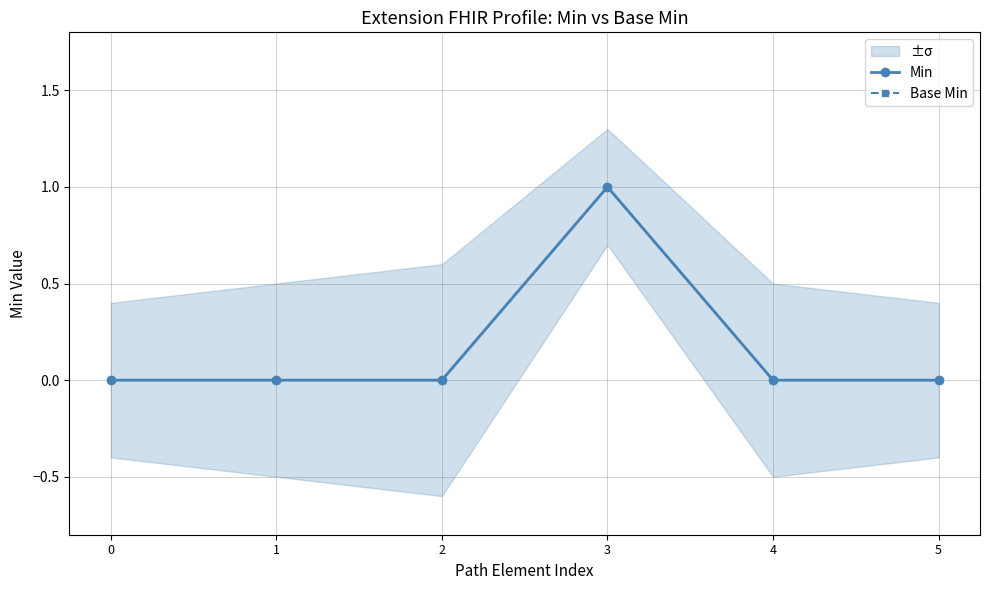

At which category is the sum across all series the highest?

3